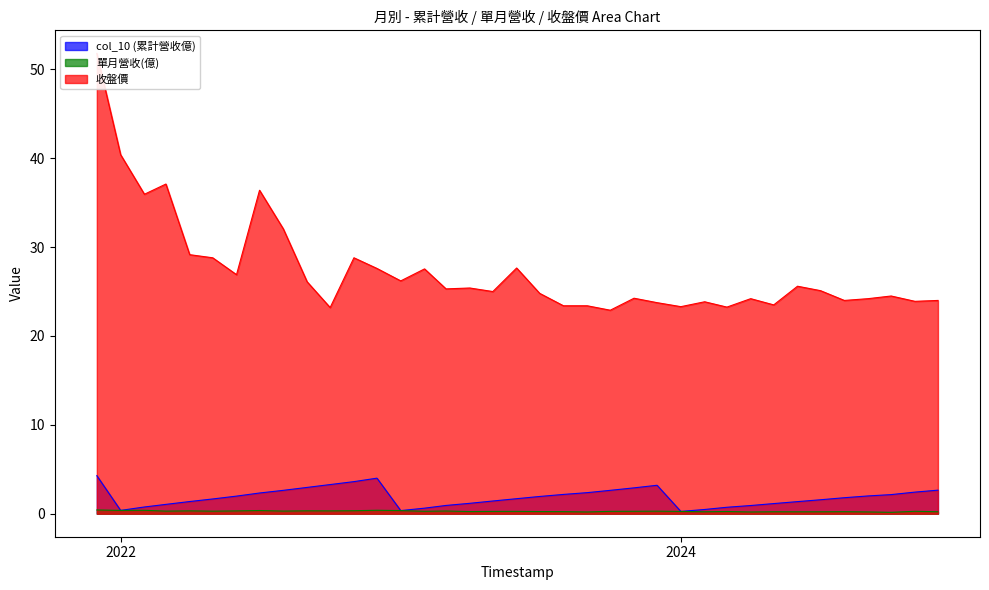

What are all the series names shown in the legend?

col_10 (累計營收億), 單月營收(億), 收盤價